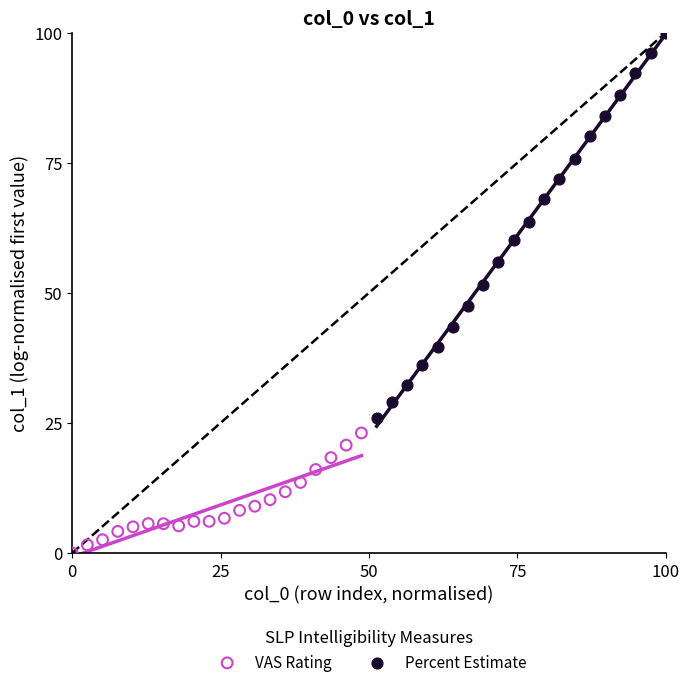

Which series reaches the minimum Y coordinate?

VAS Rating